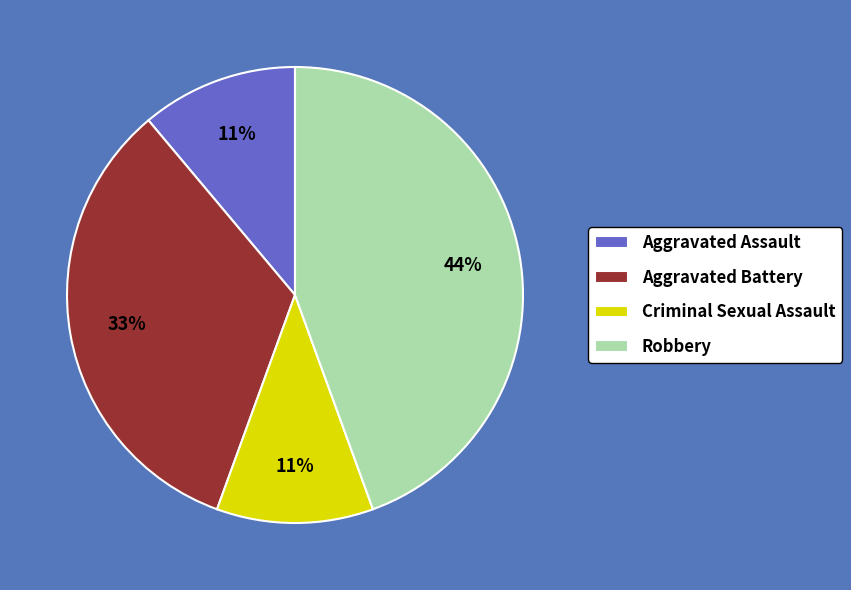

To the nearest percent, what percentage of the pie is Aggravated Assault?

11%